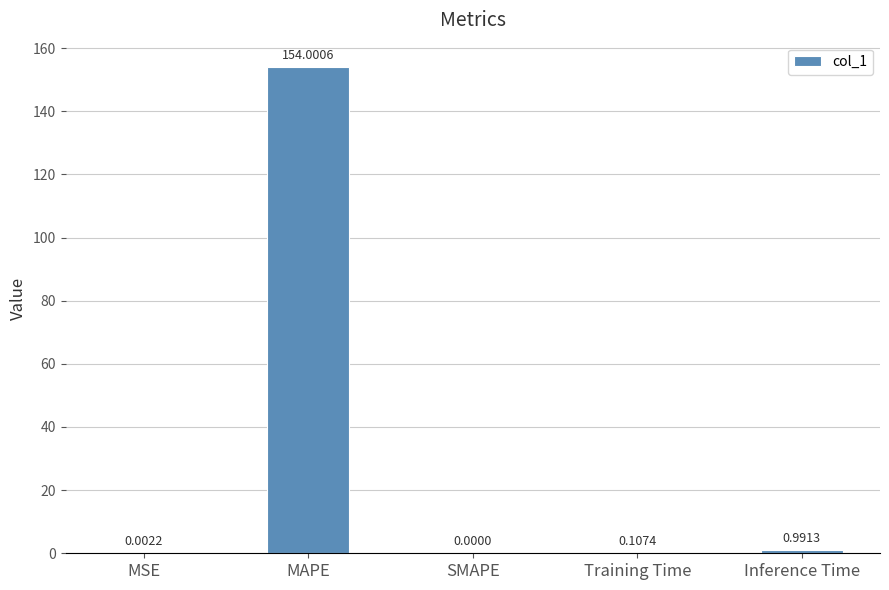

Between MSE and Training Time, which is larger?

Training Time